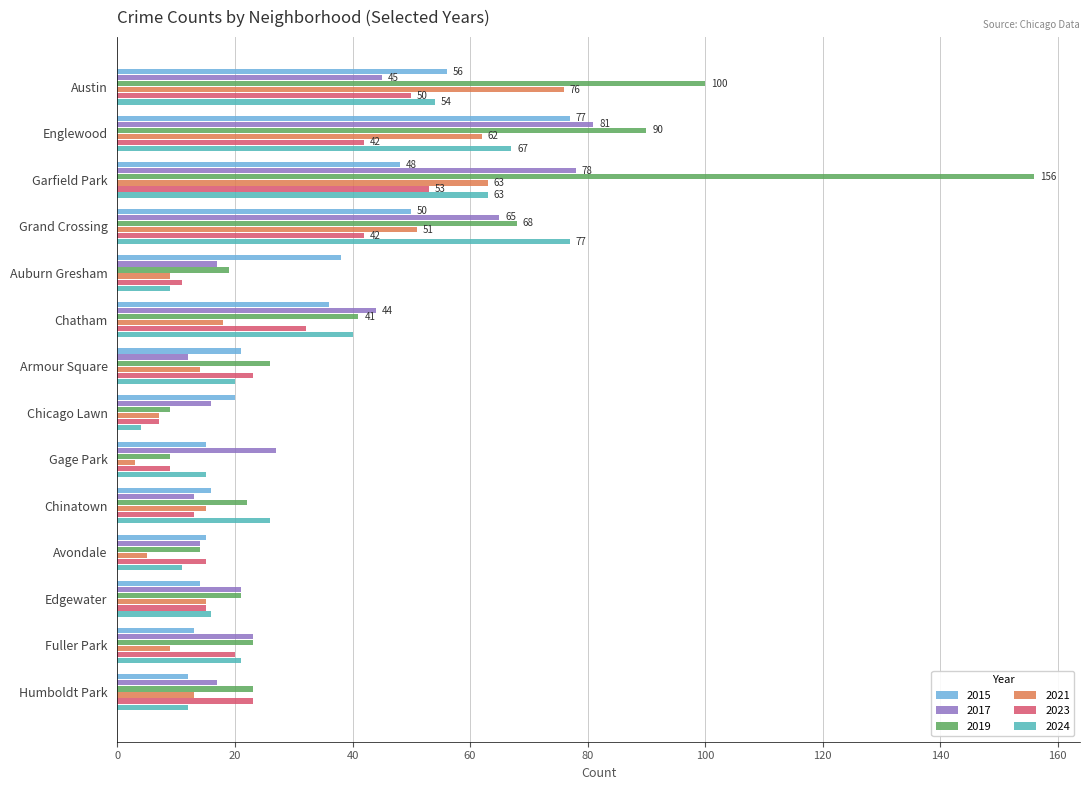

Which category has the highest value across all series?

Garfield Park